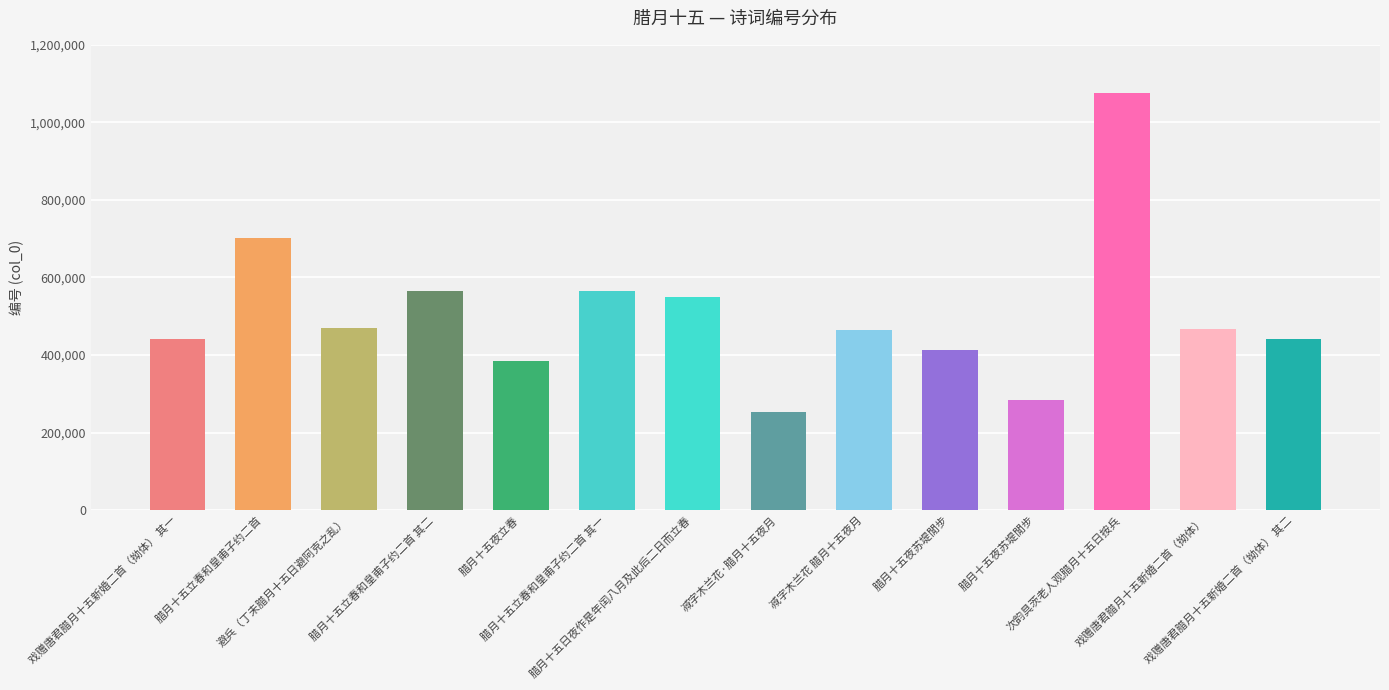

At which label is the value closest to 663640?

腊月十五立春和皇甫子约二首